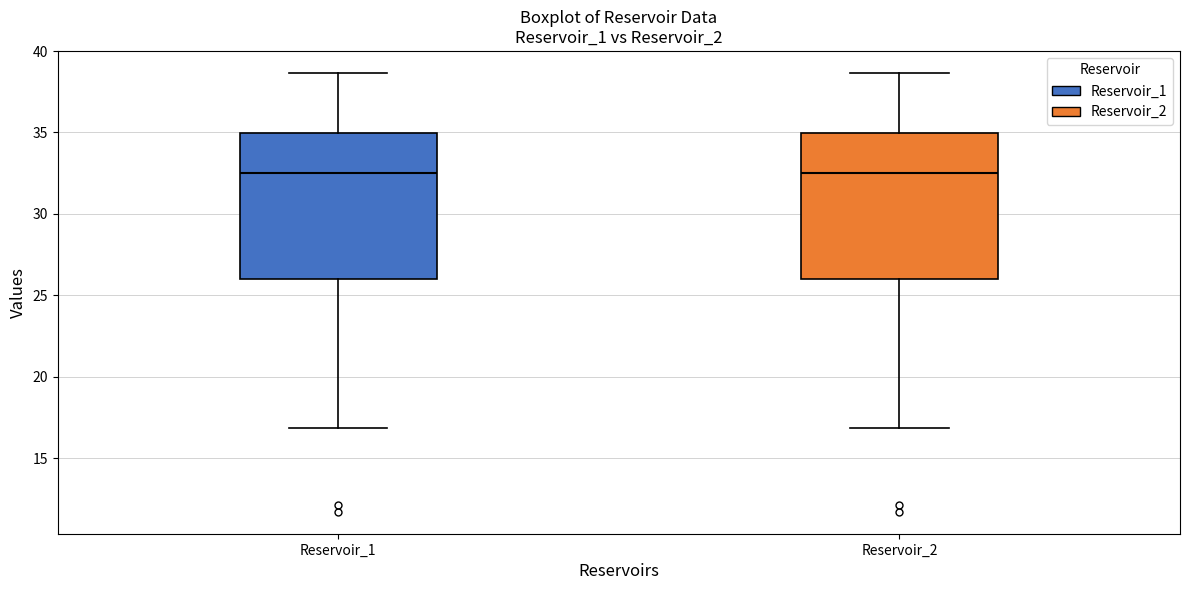

Reading left to right, read every box against the y-axis: the position of its median line, the range the box covers, and the ends of its whiskers. The values are not printed on the chart, so give them approximately, as read against the axis.

Reservoir_1: median 32.5, box 26.0 to 35.0, whiskers 17.0 to 38.5
Reservoir_2: median 32.5, box 26.0 to 35.0, whiskers 17.0 to 38.5